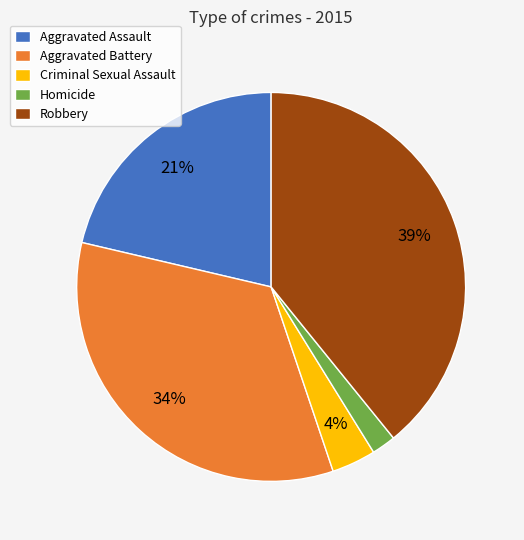

Rank the categories by value from highest to lowest.

Robbery, Aggravated Battery, Aggravated Assault, Criminal Sexual Assault, Homicide